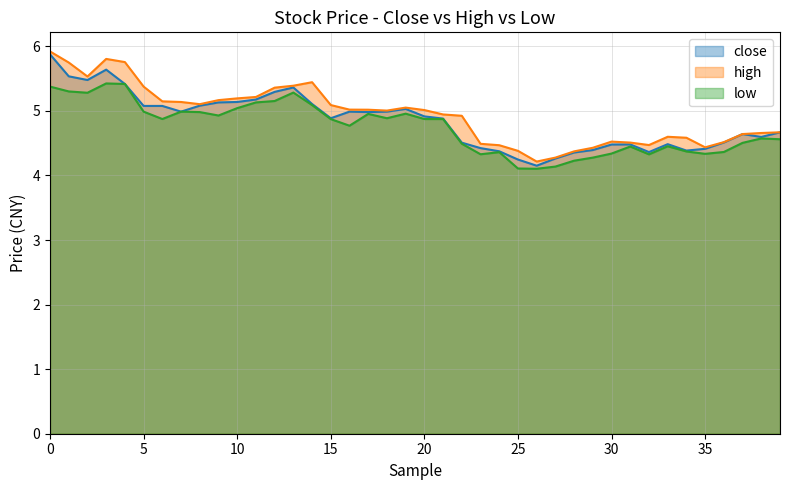

Is it true that low equals 2.9 at 2010-07-22?

False